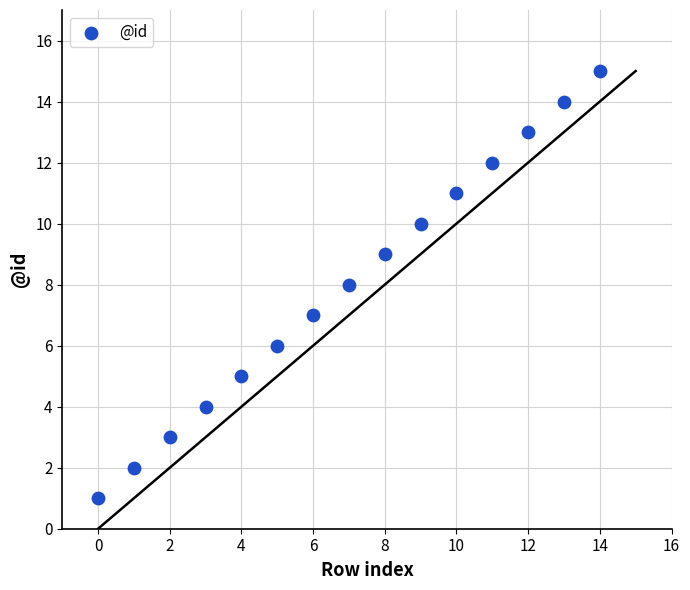

How many data points are displayed?

15